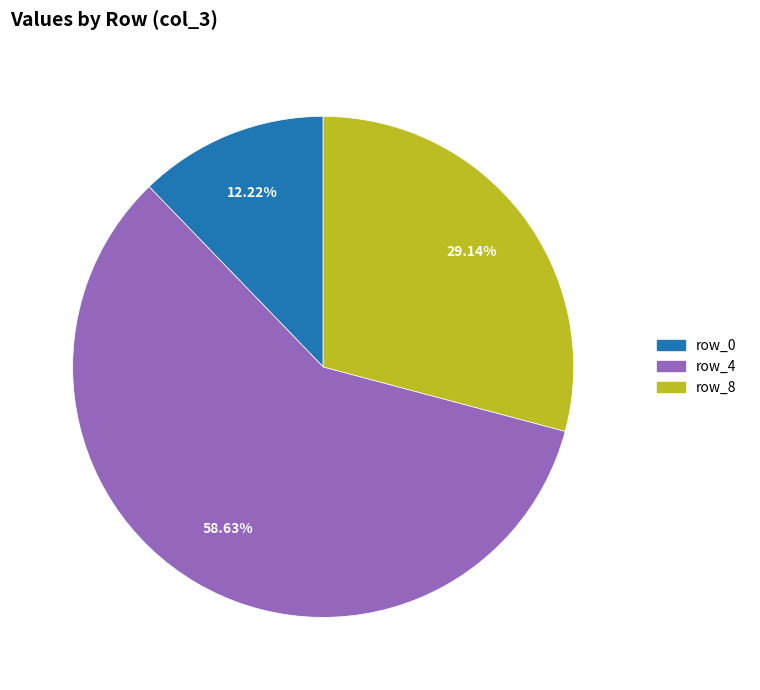

What percentage is the row_4 slice, to the nearest percent?

59%